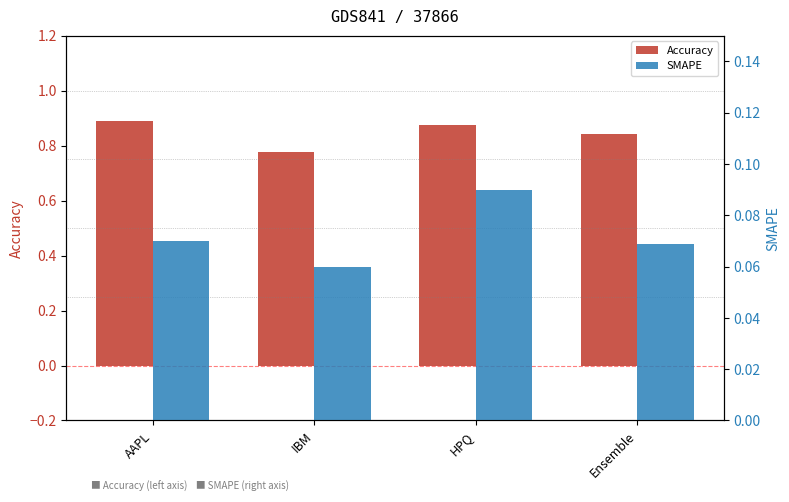

True or false: Accuracy has a value of 0.9 at AAPL.

True